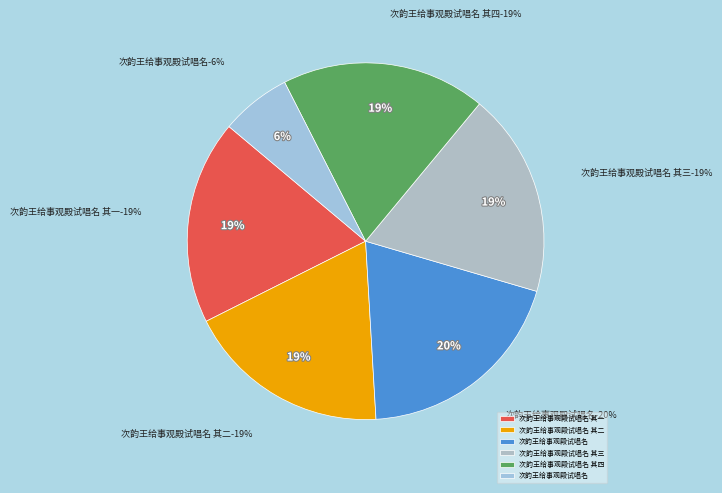

How many segments does this pie chart have?

6